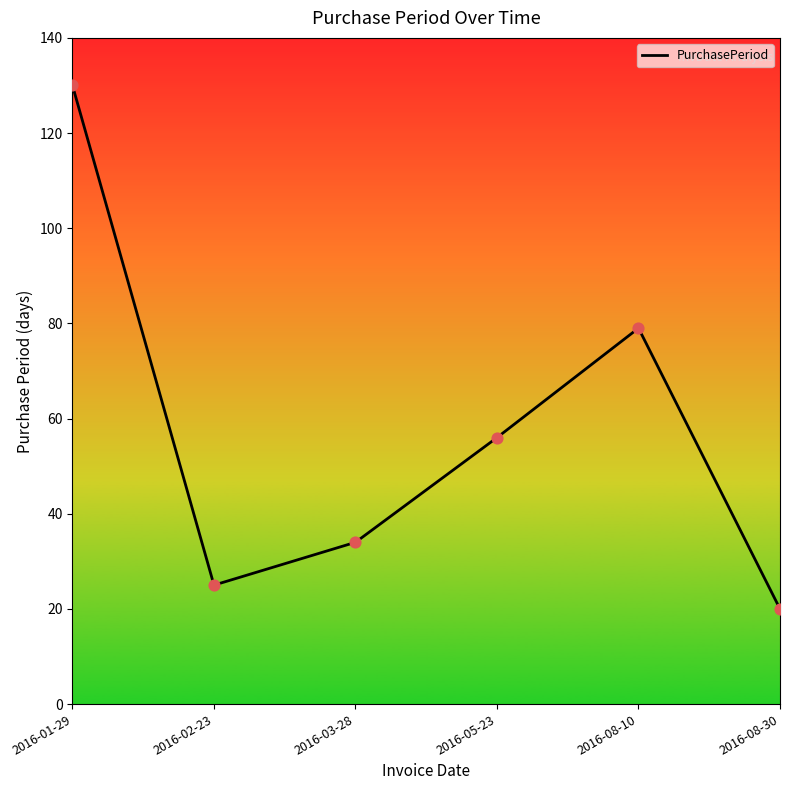

What is the change in value from 2016-05-23 to 2016-08-10?

+23